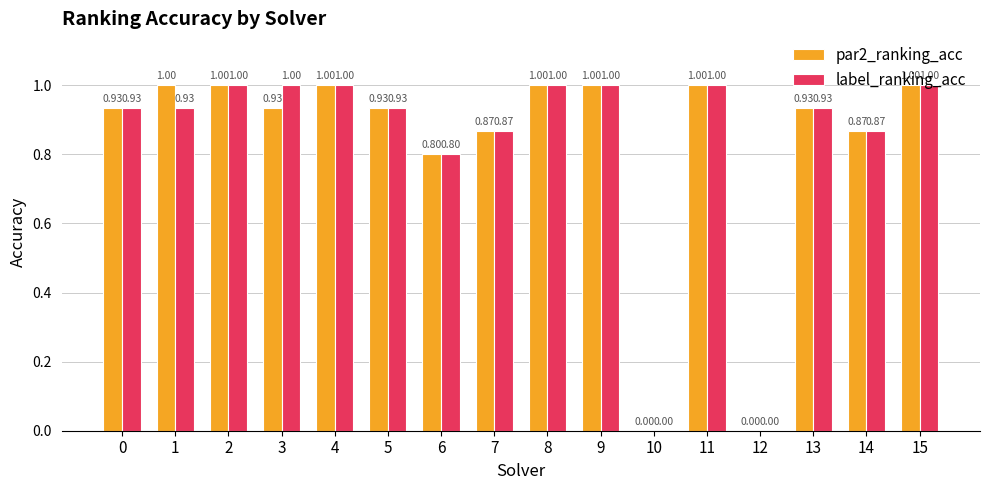

What value does the par2_ranking_acc series have at 15?

1.0